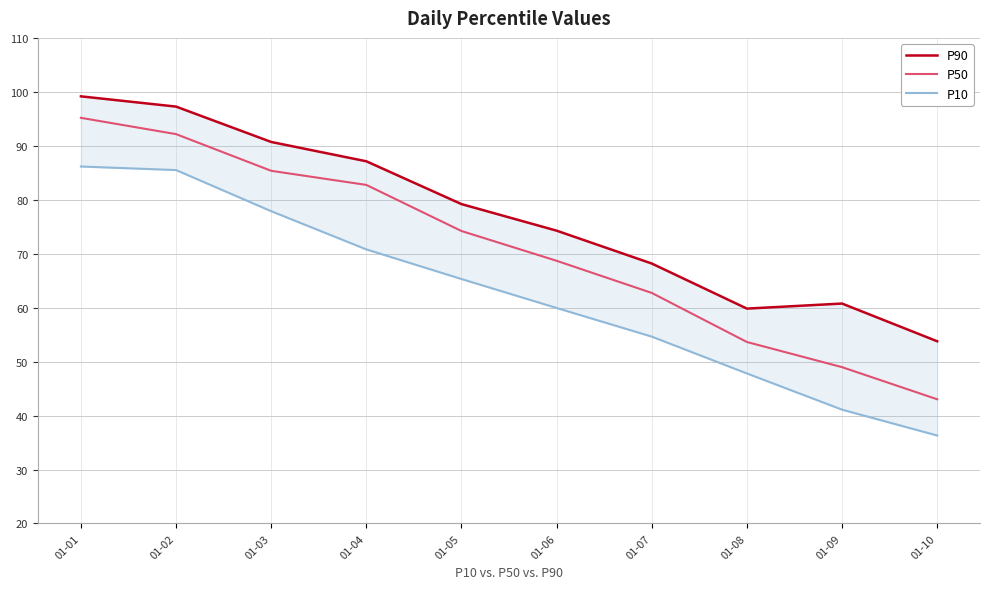

List the series in order of their overall mean, highest first.

P90, P50, P10